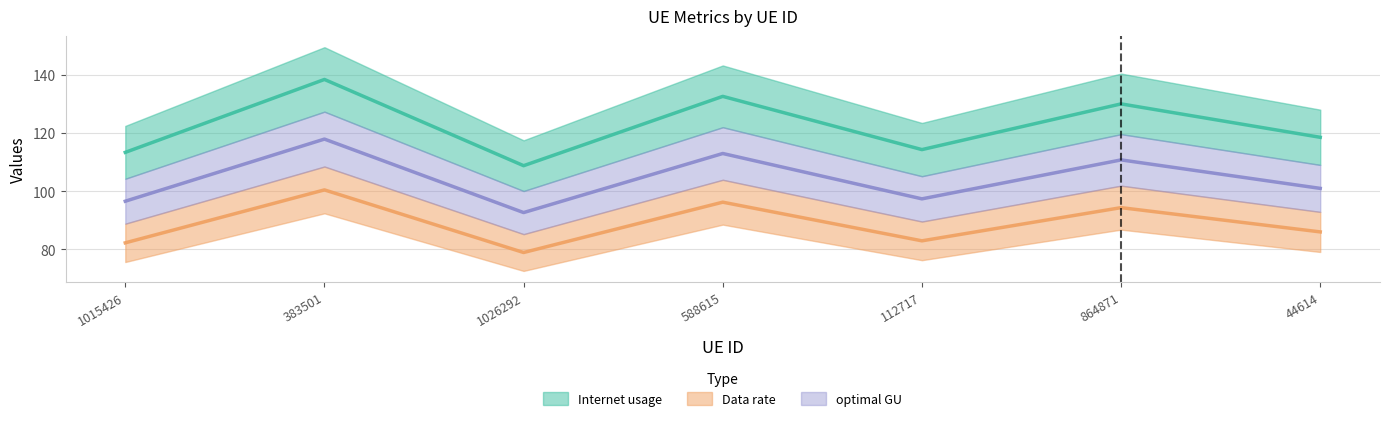

Reading right to left, transcribe all the data shown in this chart.

Internet usage: 44614=118.5	864871=129.9	112717=114.3	588615=132.5	1026292=108.7	383501=138.3	1015426=113.3
Data rate: 44614=86.0	864871=94.4	112717=83.0	588615=96.2	1026292=79.0	383501=100.4	1015426=82.3
optimal GU: 44614=101.0	864871=110.7	112717=97.4	588615=112.9	1026292=92.7	383501=117.9	1015426=96.6